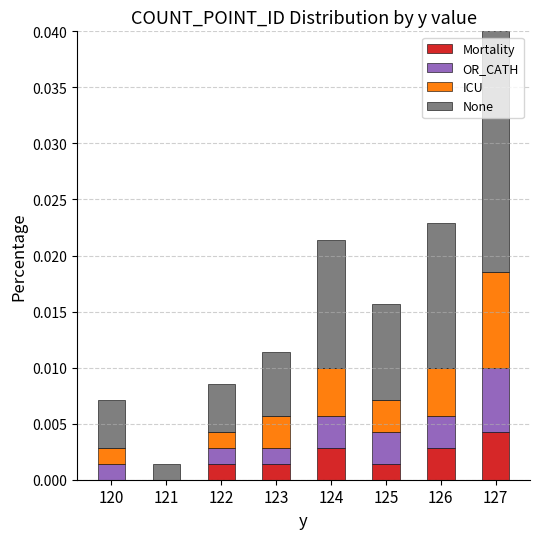

The Mortality series shows 0.0 at 124. True or false?

True